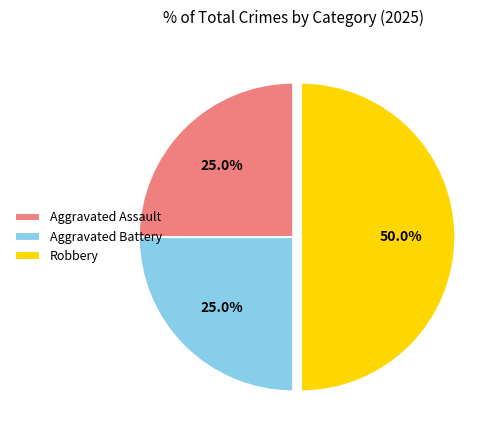

True or false: Robbery accounts for 50% of the total.

True